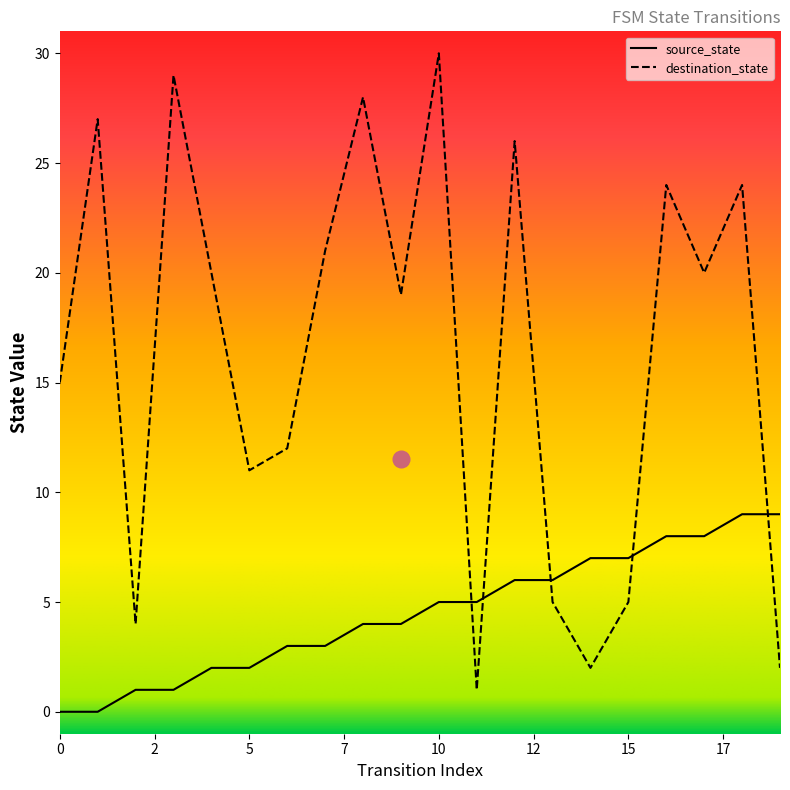

Rank the series by their average value, from lowest to highest.

source_state, destination_state